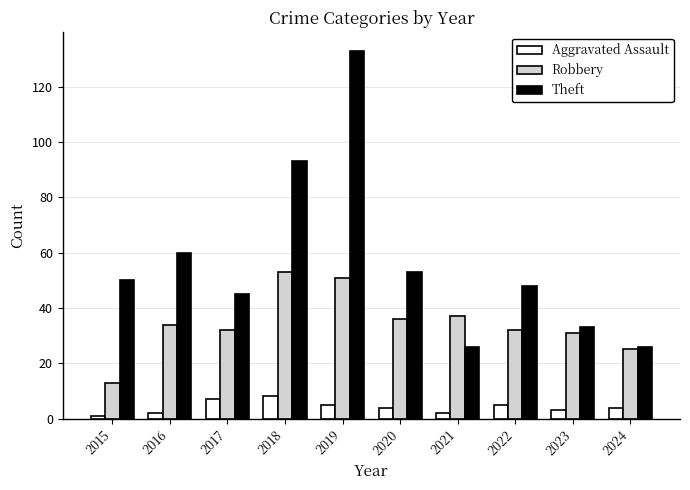

The Theft series shows 60 at 2016. True or false?

True